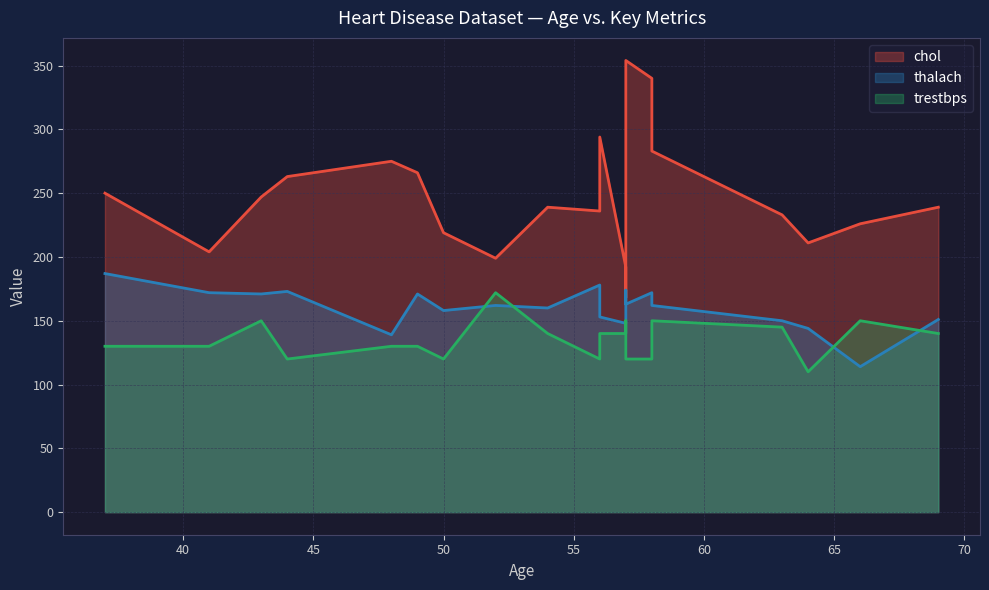

List the series in order of their overall mean, lowest first.

trestbps, thalach, chol